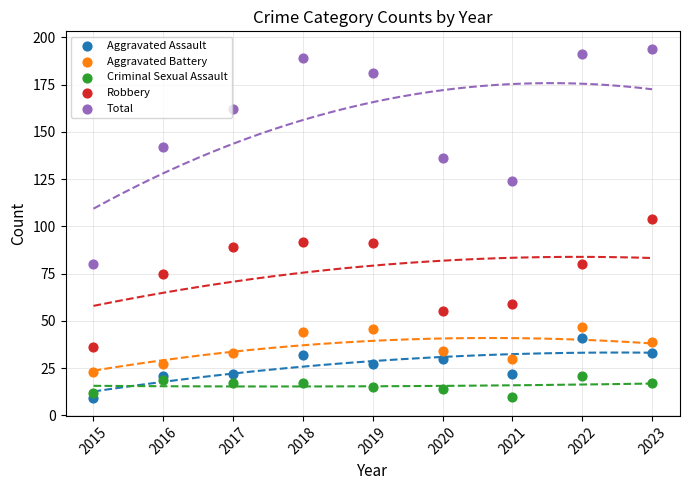

Which series has the widest spread of Y values?

Total